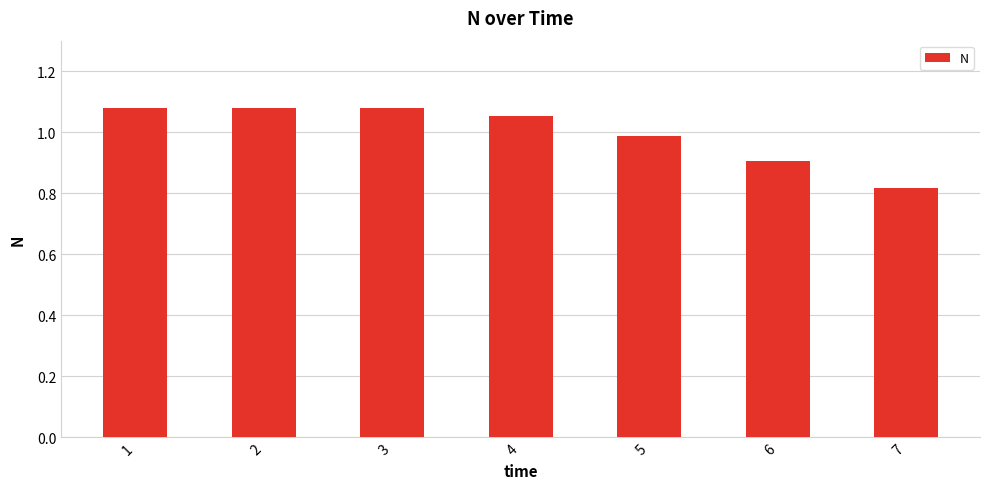

What is the average value?

1.0